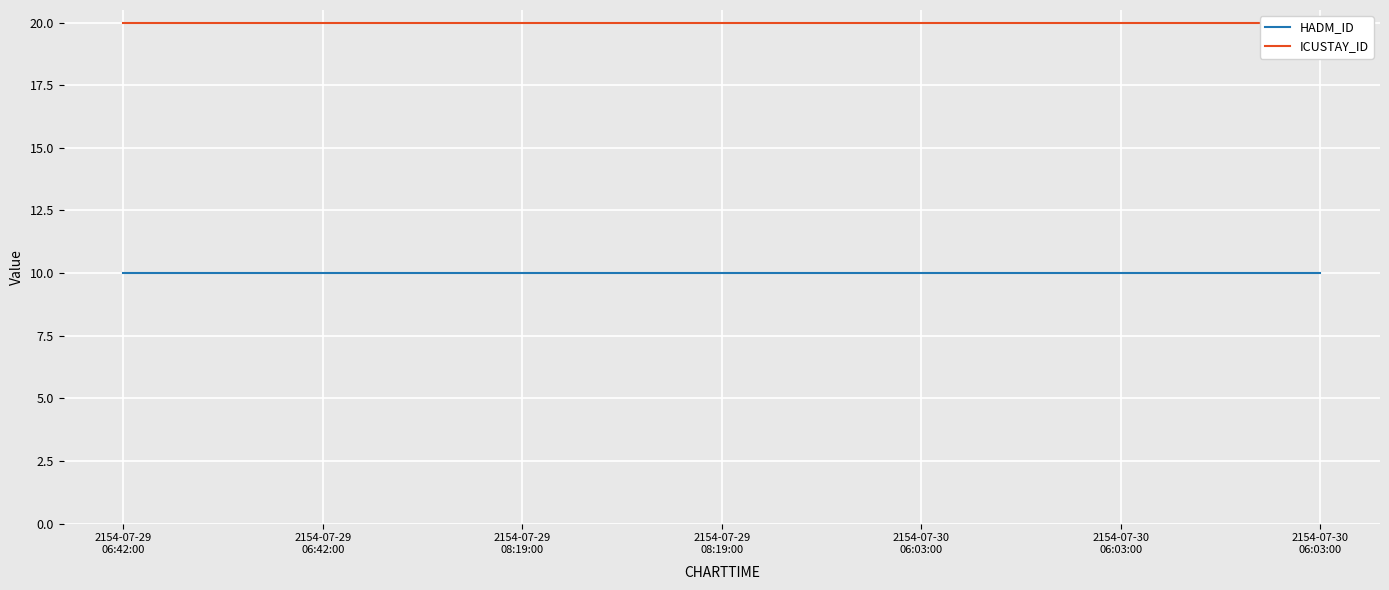

True or false: ICUSTAY_ID has more than 0 interior local peaks.

False